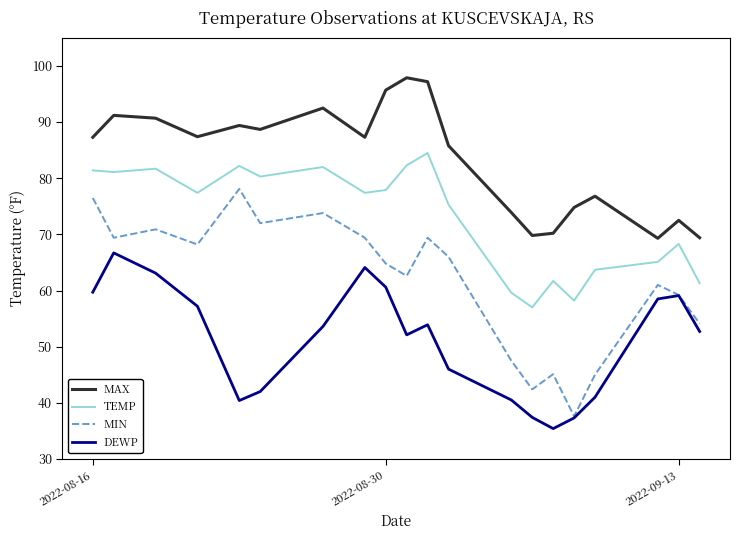

What is the lowest value of the MAX series?

69.3